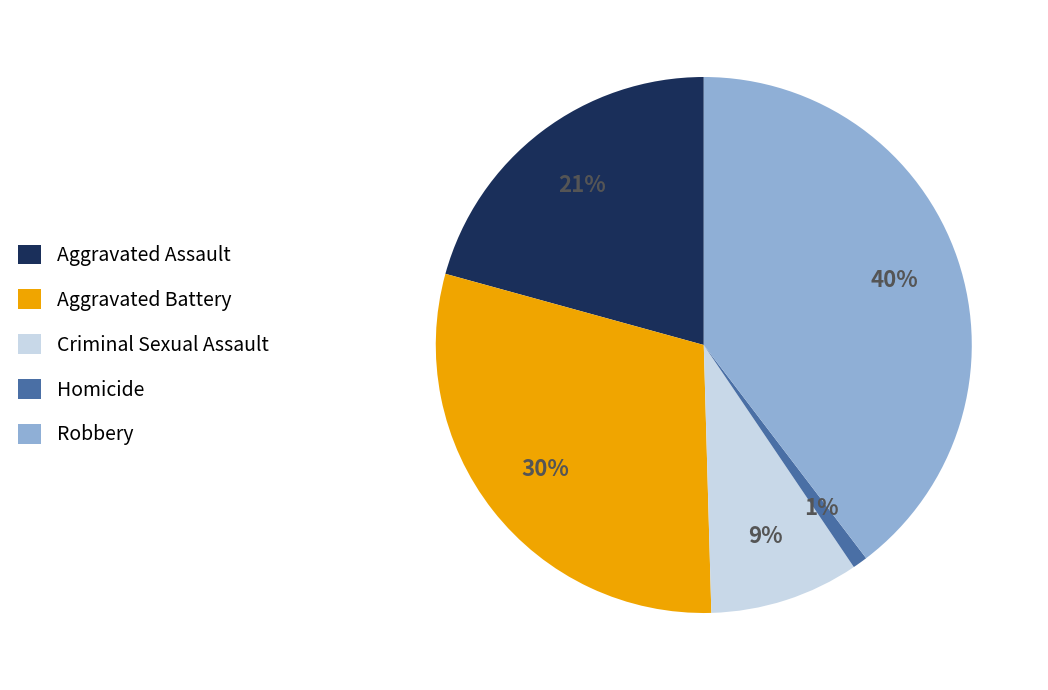

Which category has the biggest portion of the pie?

Robbery